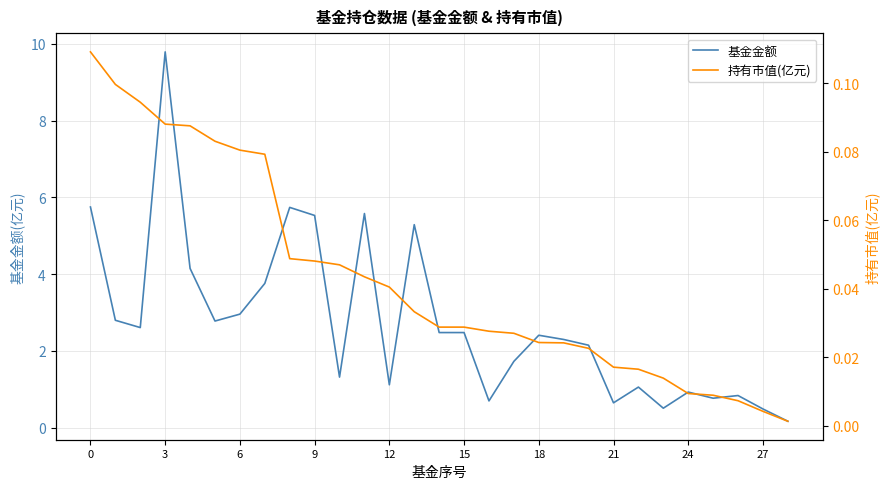

Rank the series by their maximum value, from highest to lowest.

基金金额, 持有市值(亿元)